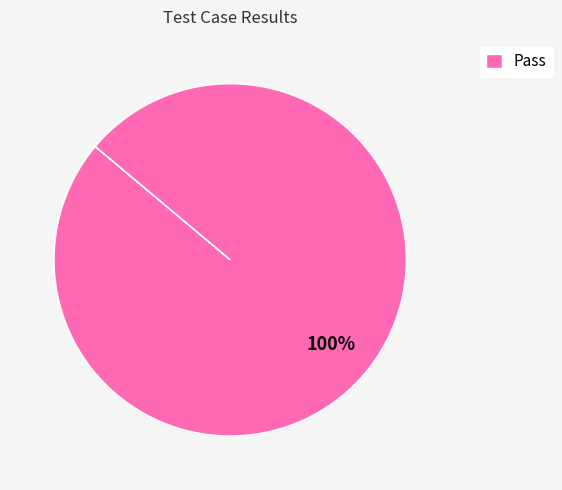

Is there any slice that represents more than half of the pie?

Yes